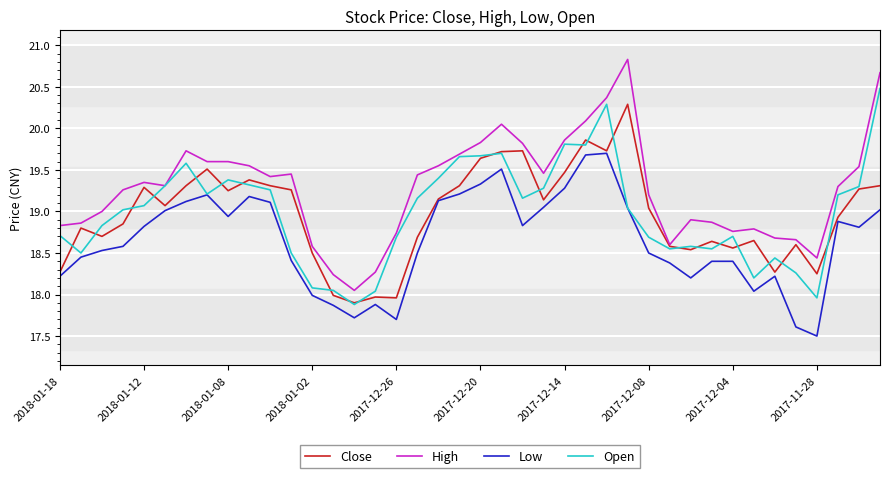

Rank the series by their maximum value, from lowest to highest.

Low, Close, Open, High